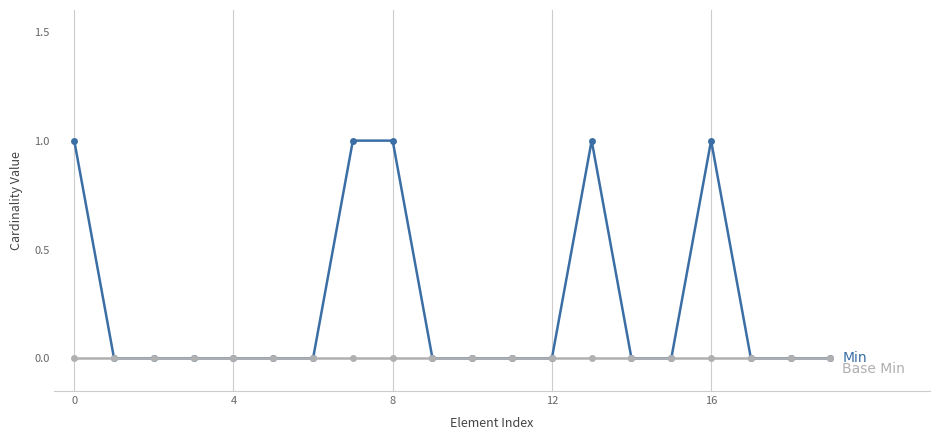

Reading left to right, extract all data points from this chart.

Min: 1	0	0	0	0	0	0	1	1	0	0	0	0	1	0	0	1	0	0	0
Base Min: 0	0	0	0	0	0	0	0	0	0	0	0	0	0	0	0	0	0	0	0